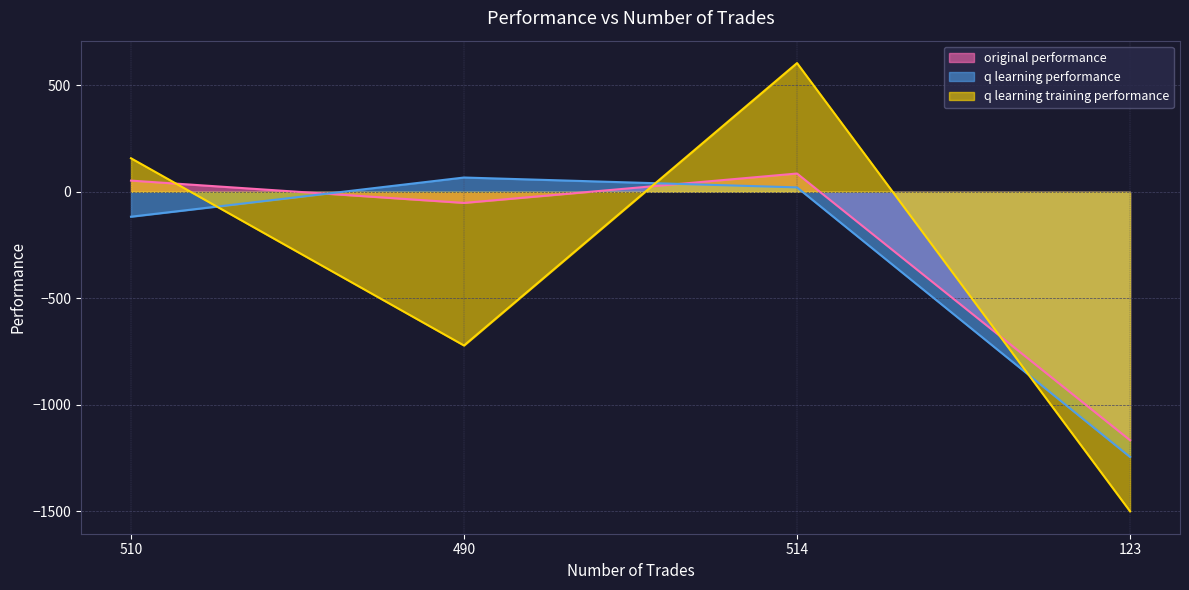

Between which two adjacent categories do q learning performance and original performance first intersect?

510 and 490